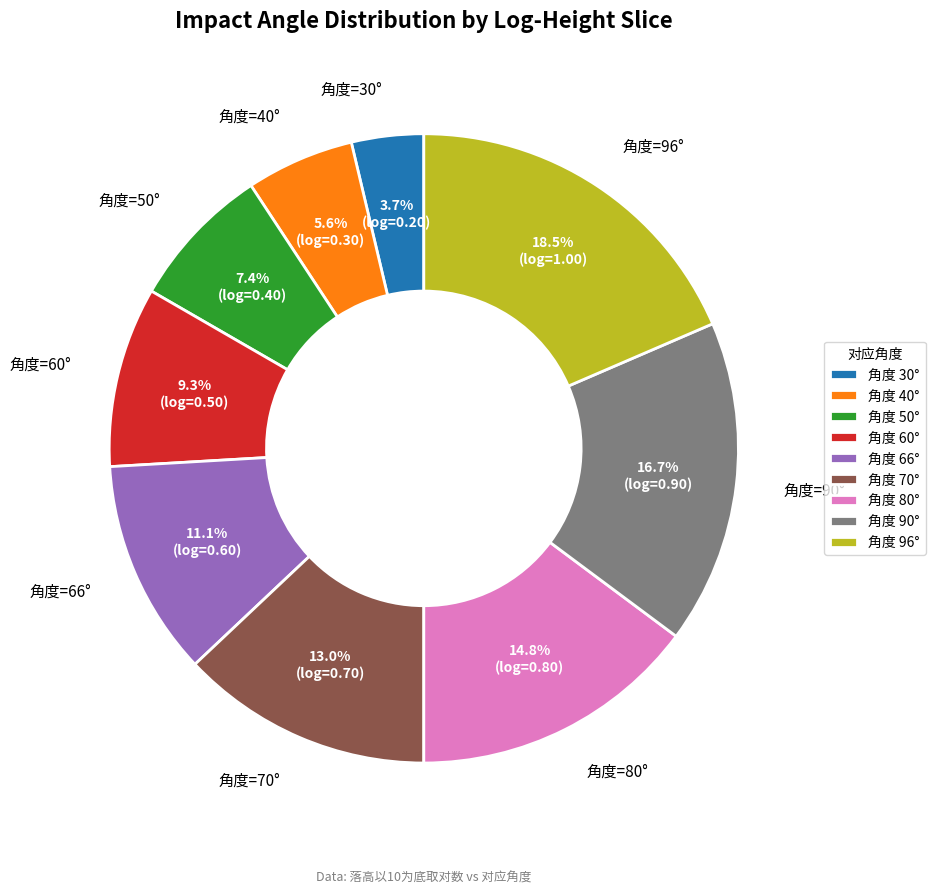

Does any single category account for the majority?

No